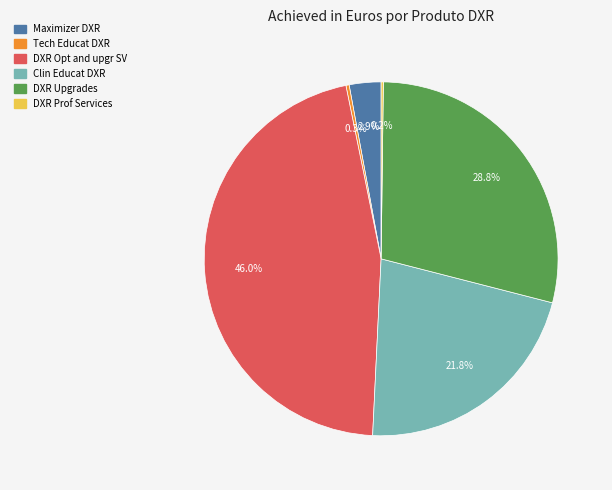

Which slice is the largest?

DXR Opt and upgr SV